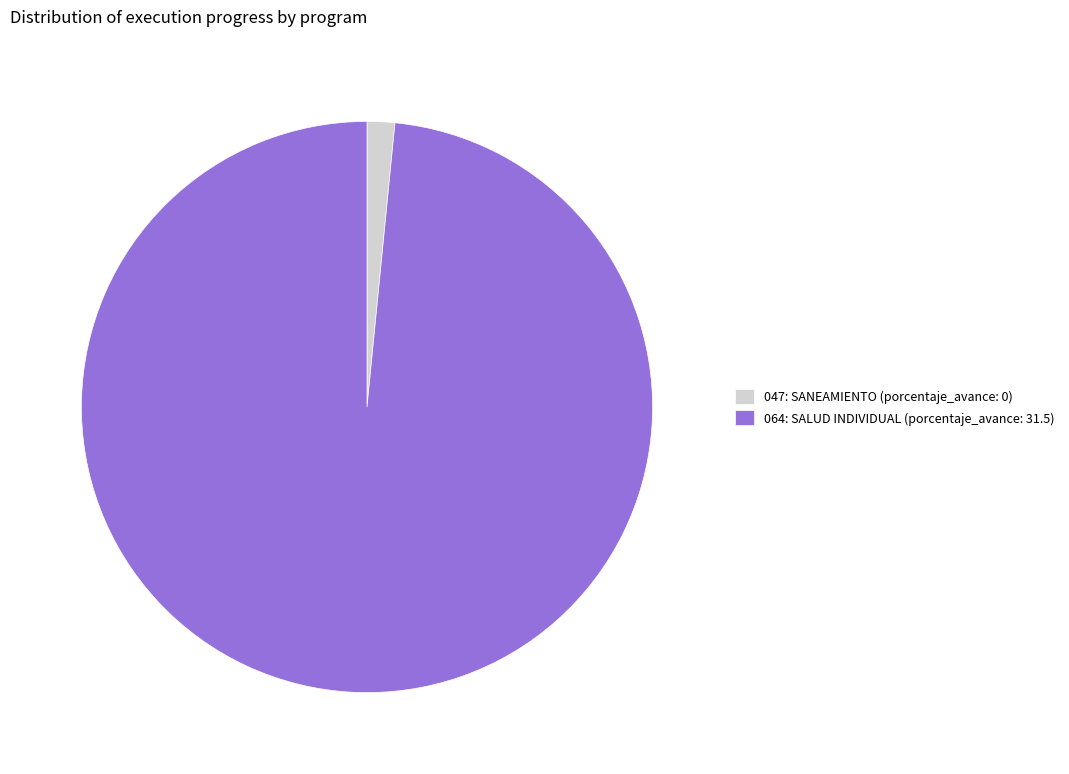

Is there a majority slice in this chart?

Yes